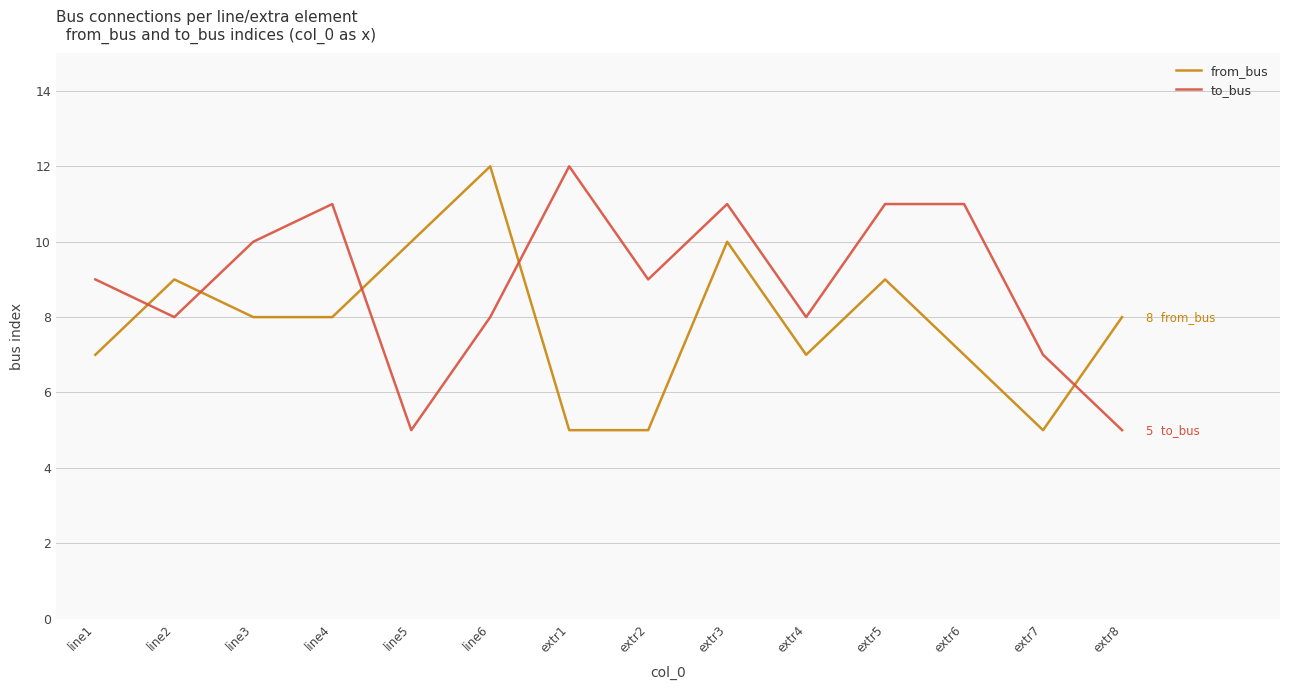

Reading left to right, list all the values displayed in this chart.

from_bus: line1=7	line2=9	line3=8	line4=8	line5=10	line6=12	extr1=5	extr2=5	extr3=10	extr4=7	extr5=9	extr6=7	extr7=5	extr8=8
to_bus: line1=9	line2=8	line3=10	line4=11	line5=5	line6=8	extr1=12	extr2=9	extr3=11	extr4=8	extr5=11	extr6=11	extr7=7	extr8=5